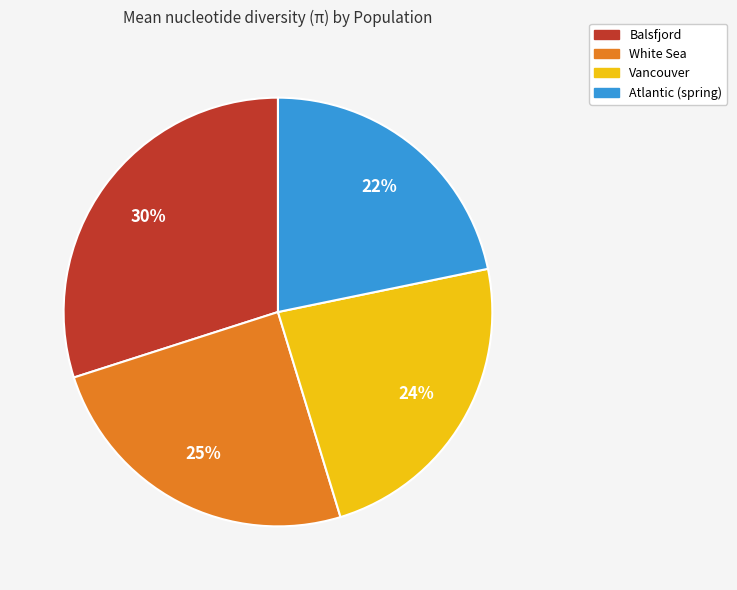

To the nearest percent, what portion does Atlantic (spring) represent?

22%